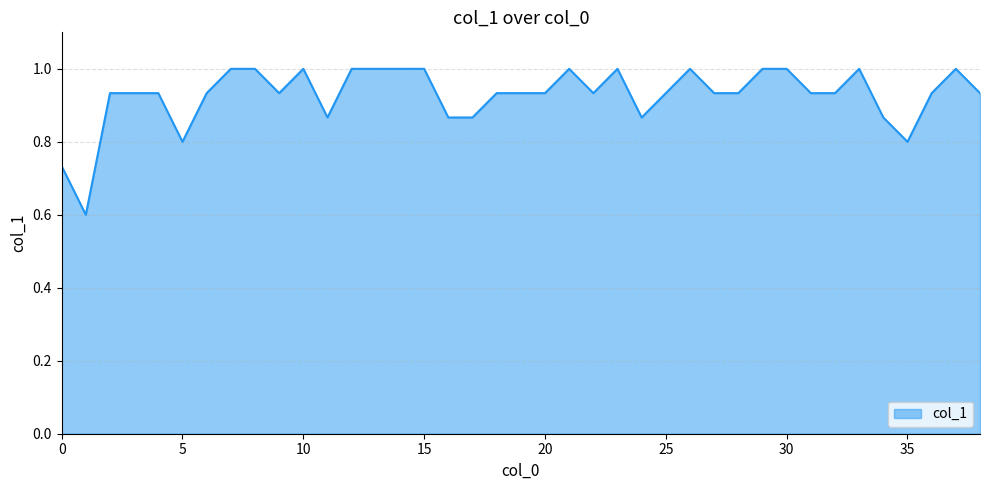

What is the difference between the maximum and minimum values?

0.4